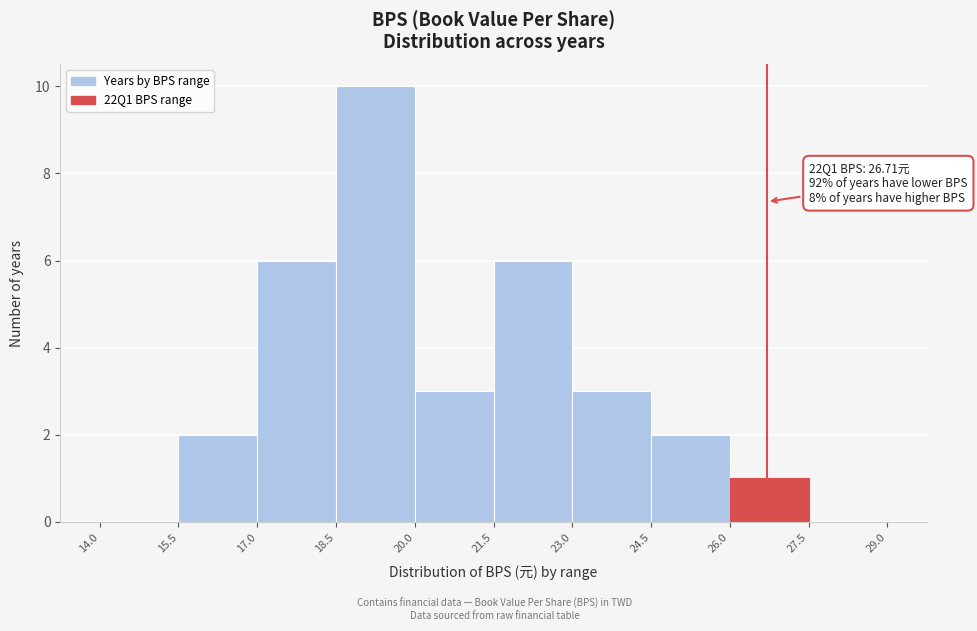

Which range on the x-axis has the tallest bar?

18.5 to 20.0